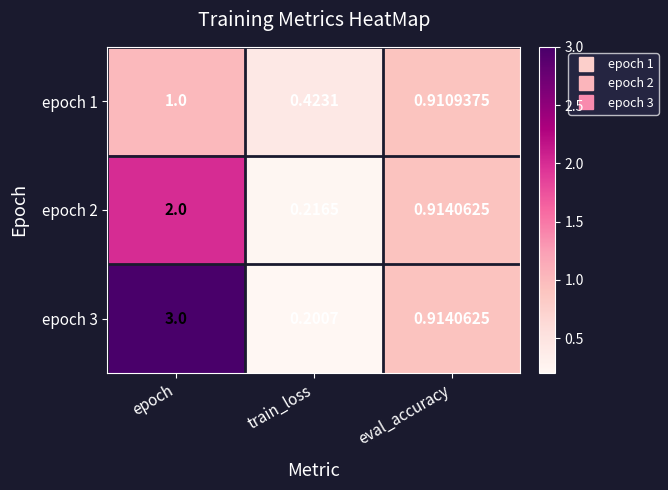

Which label corresponds to the largest value in the chart?

epoch